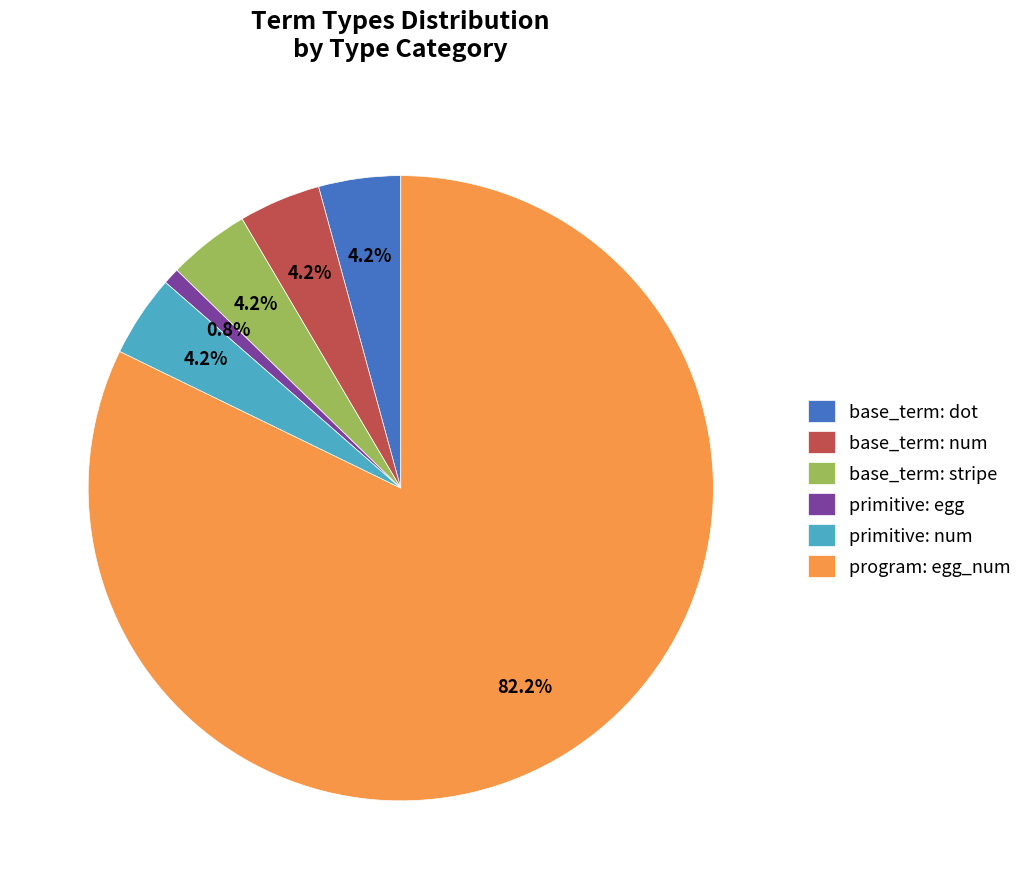

Is there a majority slice in this chart?

Yes